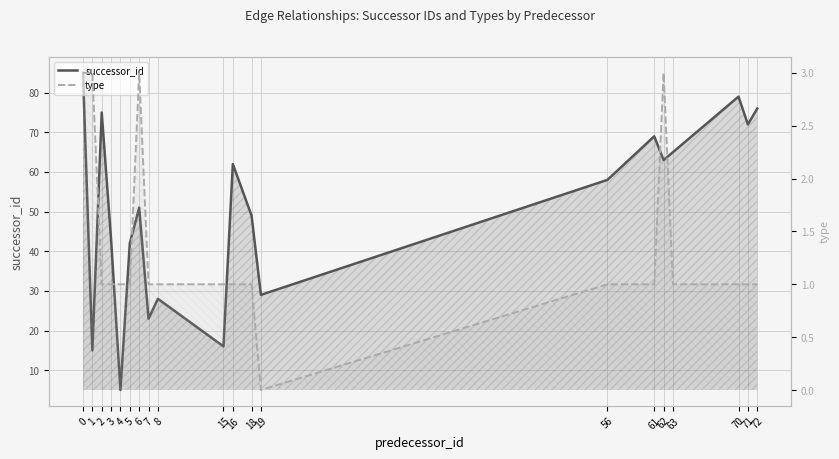

True or false: type and successor_id cross at least once.

False